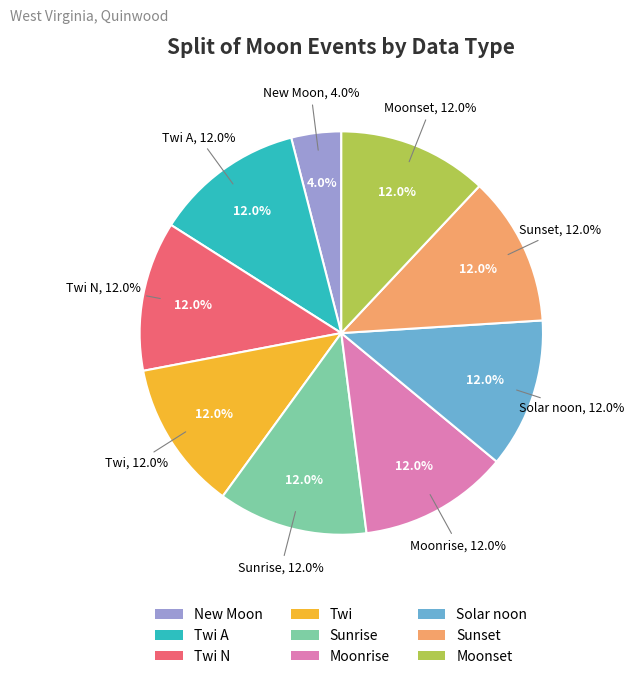

Is it true that New Moon is 4% of the pie?

True